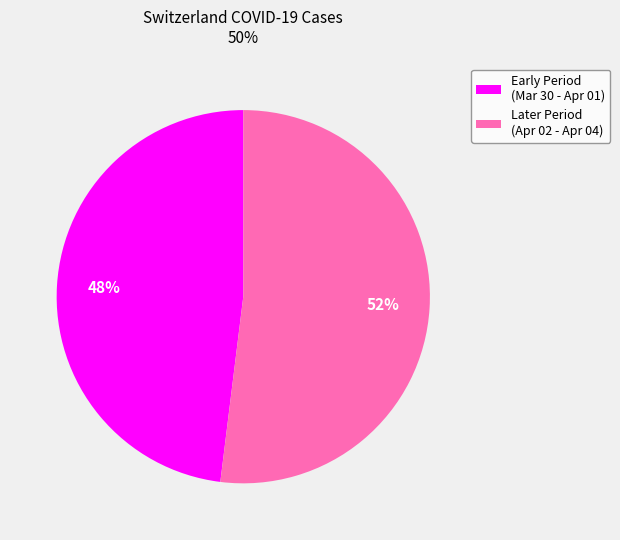

Does any single category account for the majority?

Yes